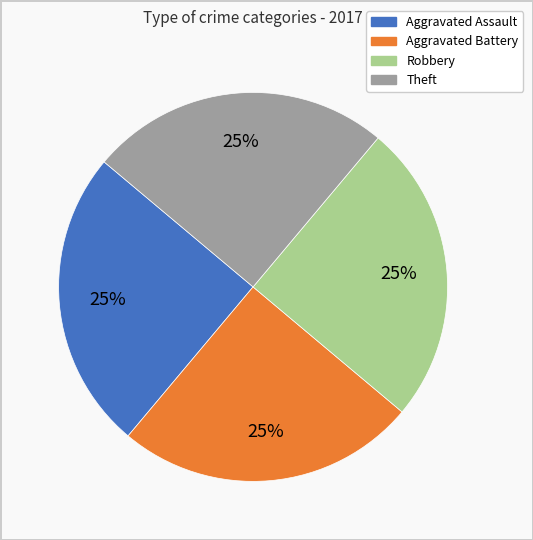

Is there any slice that represents more than half of the pie?

No